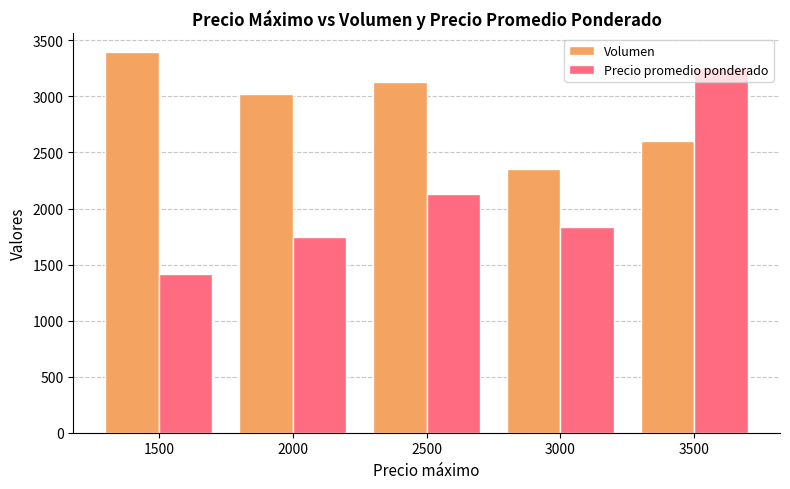

Which series has the largest range (max minus min)?

Precio promedio ponderado